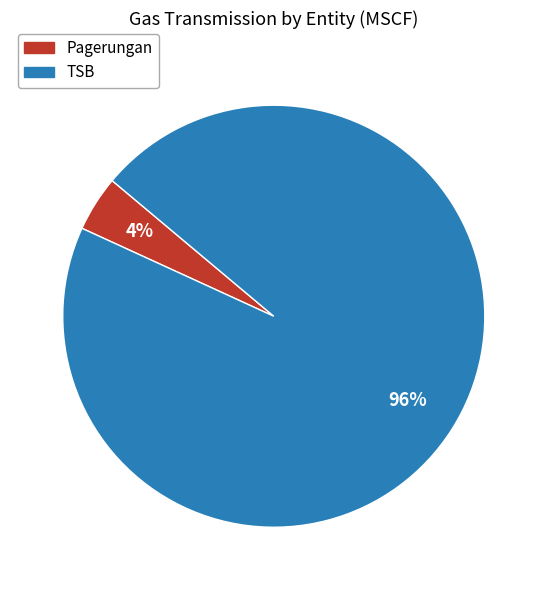

How many segments does this pie chart have?

2